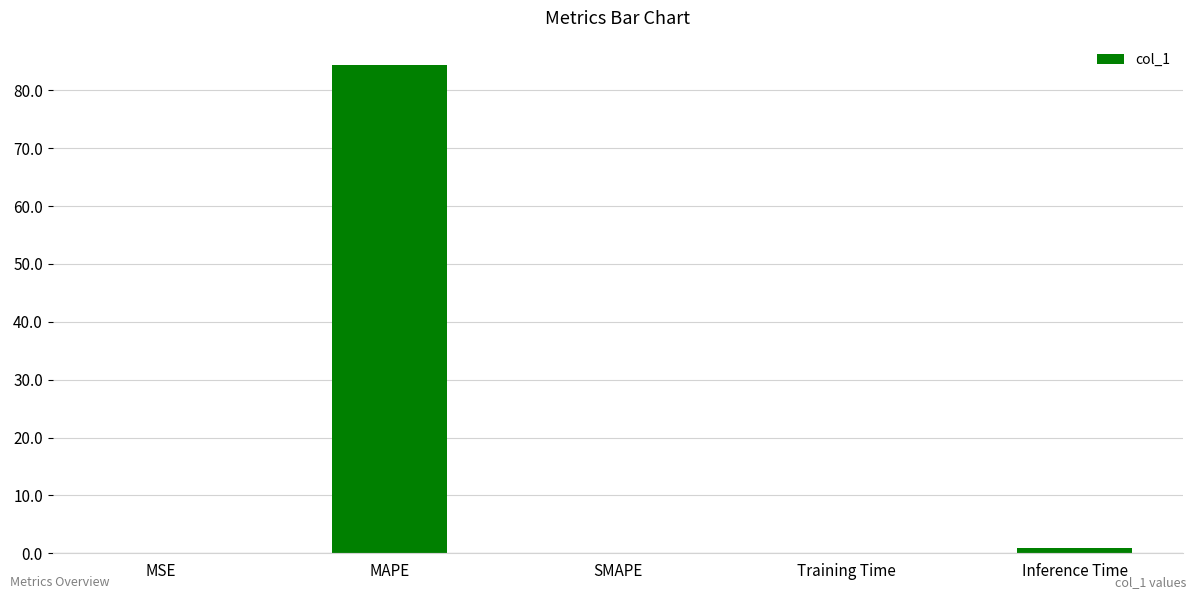

What is the sum of the values at Inference Time and MSE?

1.1